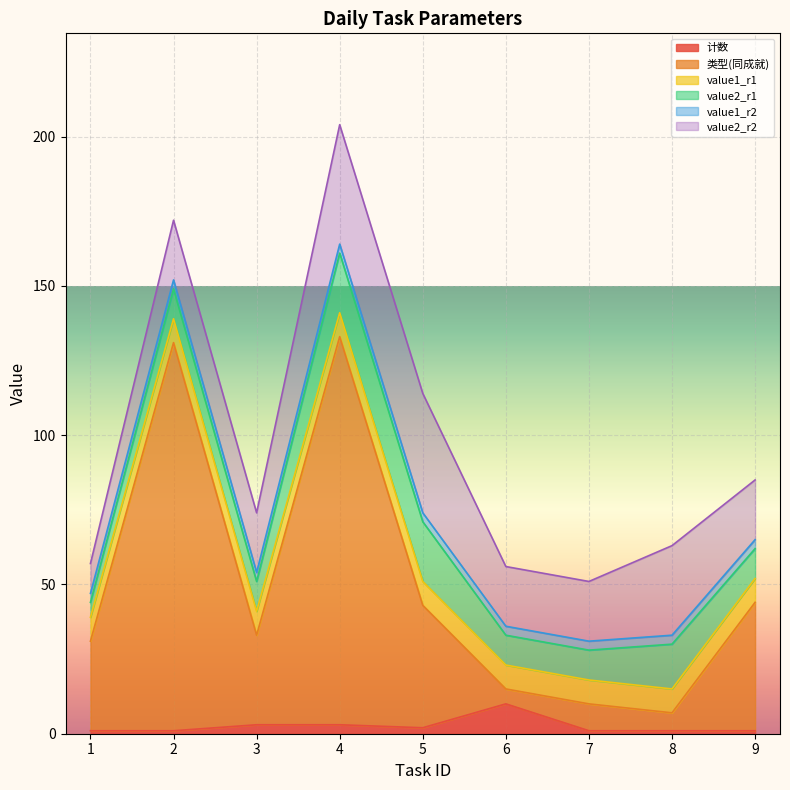

What are all the series names shown in the legend?

计数, 类型(同成就), value1_r1, value2_r1, value1_r2, value2_r2